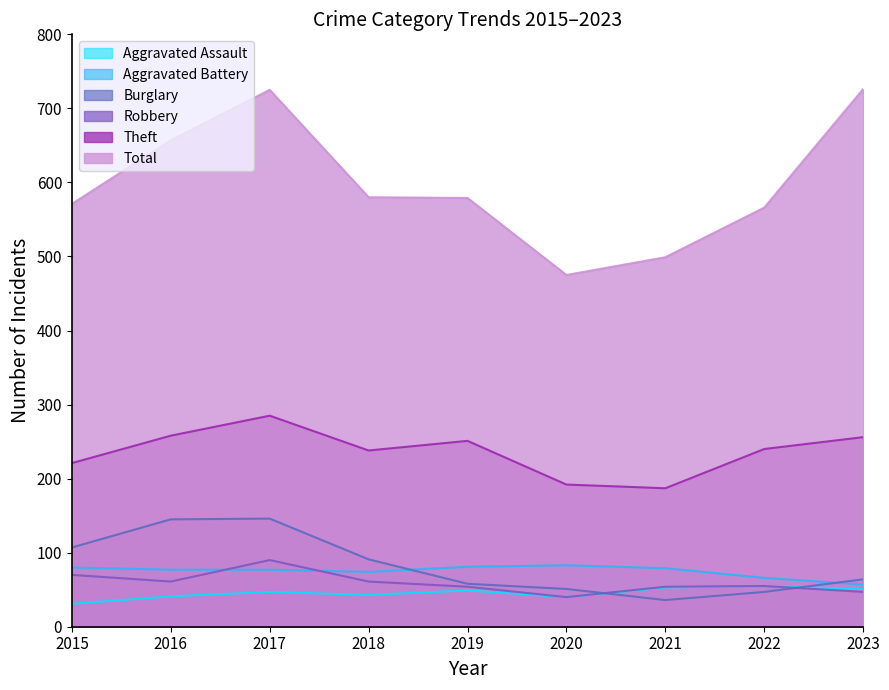

List the series in order of their peak value, highest first.

Total, Theft, Burglary, Robbery, Aggravated Battery, Aggravated Assault